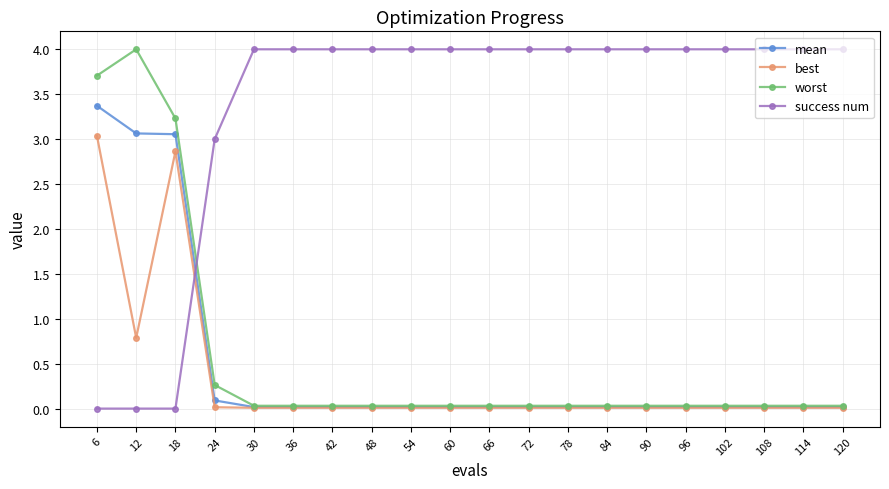

What is the value of the success num point at the 9th from the left?

4.0